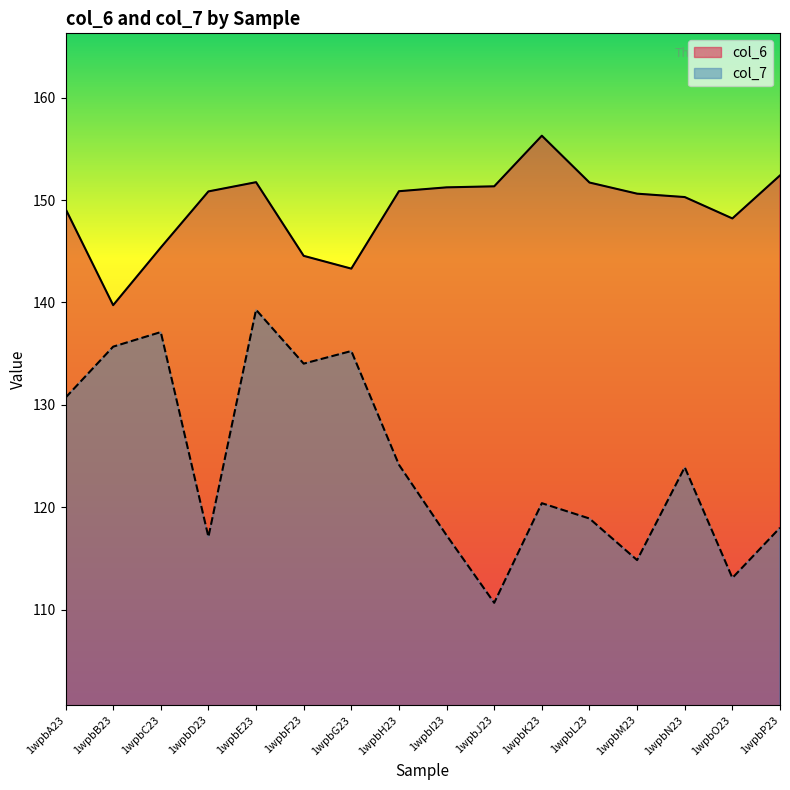

At which category is the sum across all series the highest?

1wpbE23